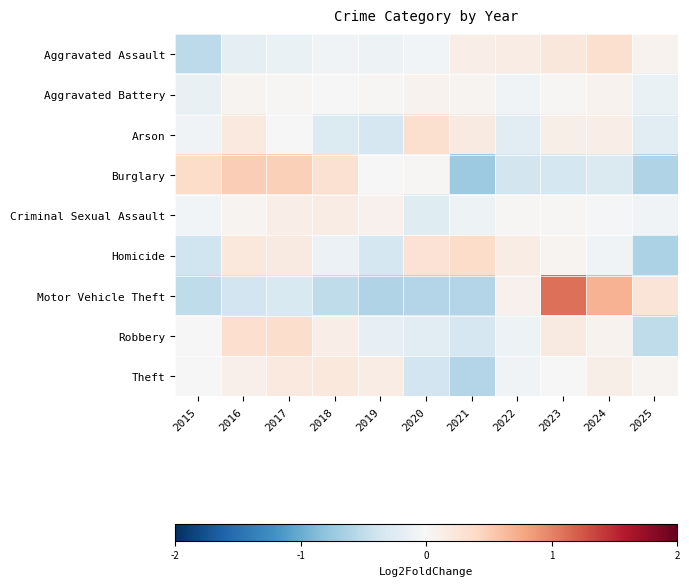

Reading right to left, list all the values displayed in this chart.

Aggravated Assault: 2025=0.1	2024=0.3	2023=0.2	2022=0.2	2021=0.1	2020=-0.1	2019=-0.1	2018=-0.1	2017=-0.1	2016=-0.2	2015=-0.5
Aggravated Battery: 2025=-0.1	2024=0.1	2023=0.0	2022=-0.1	2021=0.1	2020=0.1	2019=0.0	2018=-0.0	2017=0.0	2016=0.1	2015=-0.2
Arson: 2025=-0.2	2024=0.1	2023=0.1	2022=-0.2	2021=0.2	2020=0.3	2019=-0.3	2018=-0.3	2017=0.0	2016=0.2	2015=-0.1
Burglary: 2025=-0.6	2024=-0.3	2023=-0.4	2022=-0.4	2021=-0.7	2020=0.0	2019=0.0	2018=0.3	2017=0.5	2016=0.5	2015=0.4
Criminal Sexual Assault: 2025=-0.1	2024=-0.0	2023=0.0	2022=0.0	2021=-0.1	2020=-0.2	2019=0.1	2018=0.1	2017=0.1	2016=0.1	2015=-0.1
Homicide: 2025=-0.6	2024=-0.1	2023=0.1	2022=0.2	2021=0.4	2020=0.3	2019=-0.3	2018=-0.1	2017=0.2	2016=0.2	2015=-0.4
Motor Vehicle Theft: 2025=0.3	2024=0.7	2023=1.1	2022=0.1	2021=-0.6	2020=-0.6	2019=-0.6	2018=-0.5	2017=-0.3	2016=-0.4	2015=-0.5
Robbery: 2025=-0.5	2024=0.1	2023=0.2	2022=-0.1	2021=-0.3	2020=-0.2	2019=-0.2	2018=0.1	2017=0.4	2016=0.3	2015=-0.0
Theft: 2025=0.1	2024=0.1	2023=0.0	2022=-0.1	2021=-0.6	2020=-0.4	2019=0.2	2018=0.2	2017=0.2	2016=0.1	2015=0.0